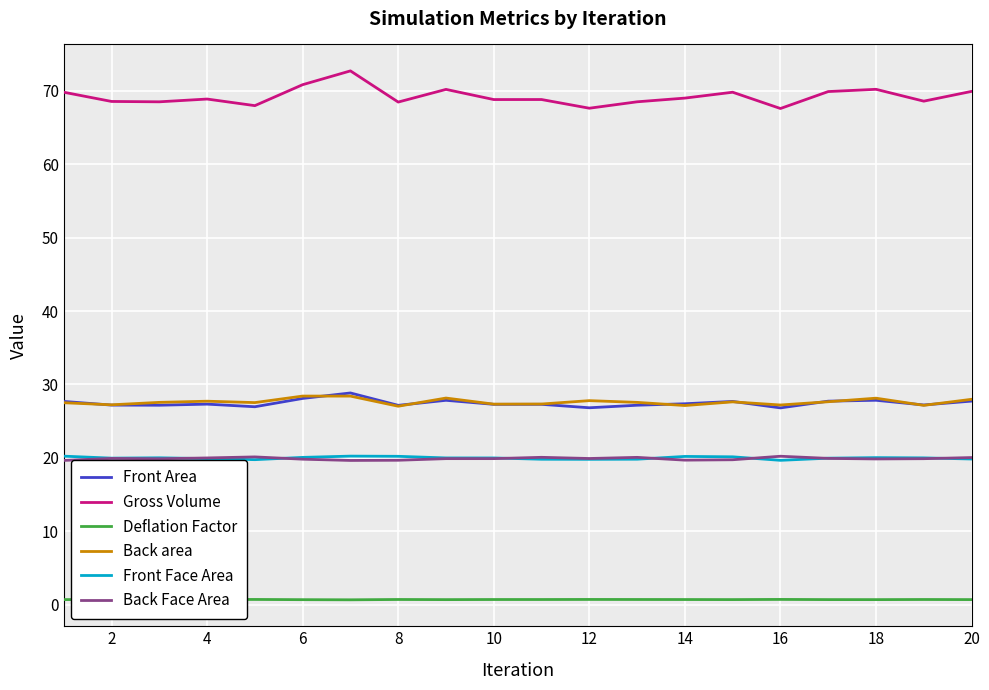

True or false: Front Face Area and Gross Volume intersect in this chart.

False